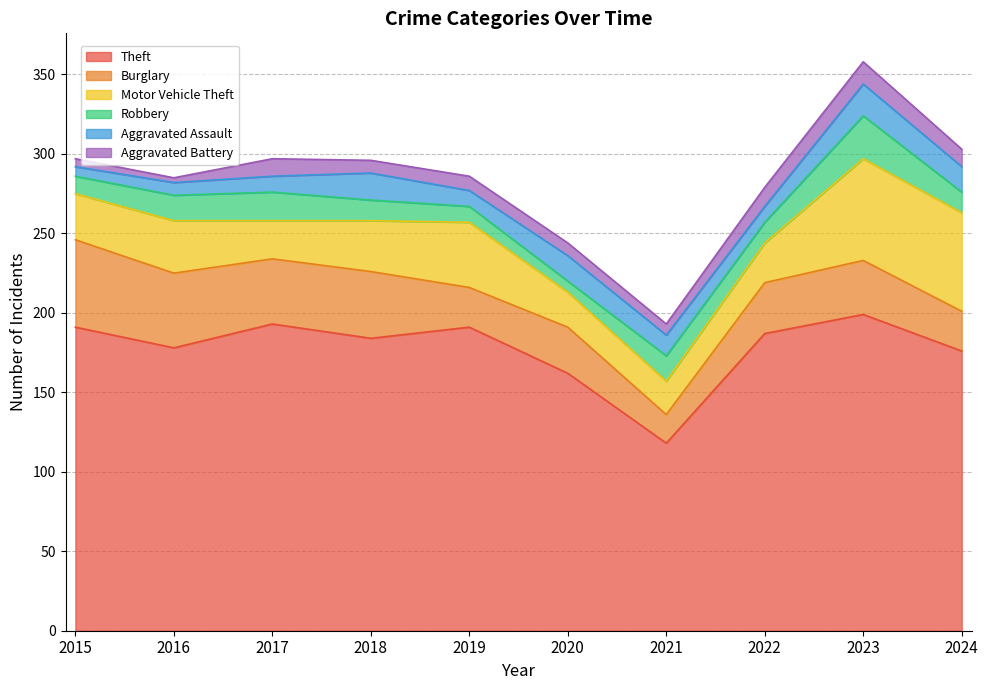

The Robbery series shows 12 at 2020. True or false?

False